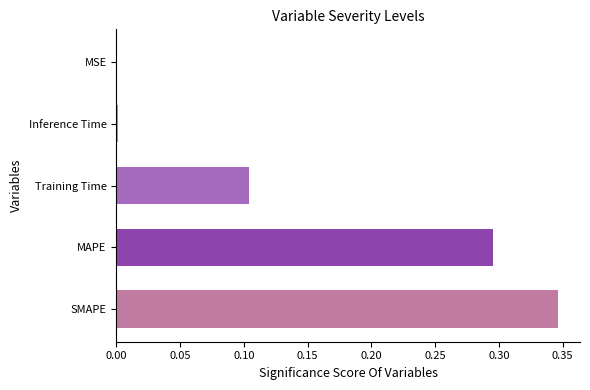

Is it true that the value at MSE is 0.0?

True